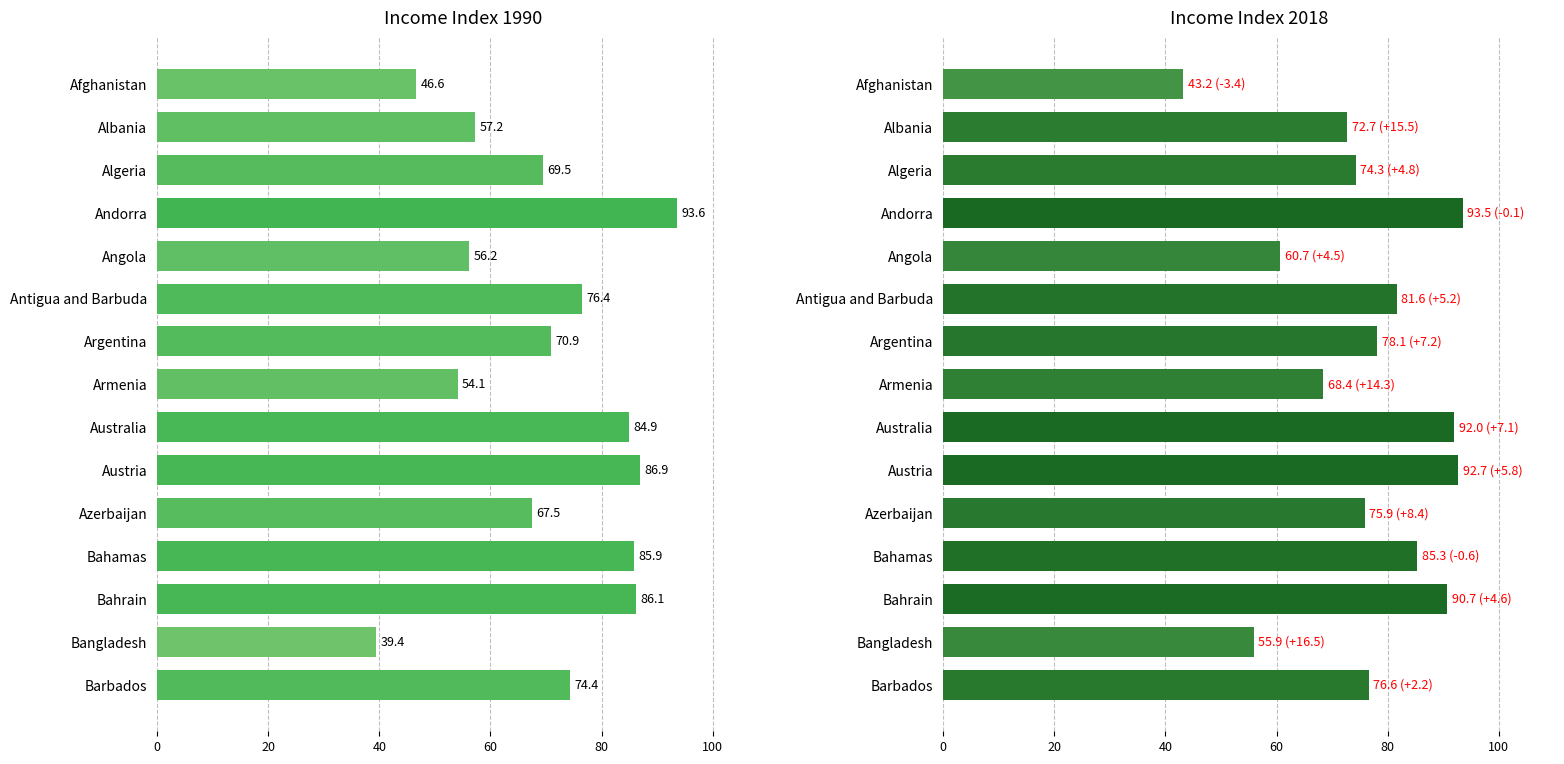

Read the 1990 value at Argentina.

70.9